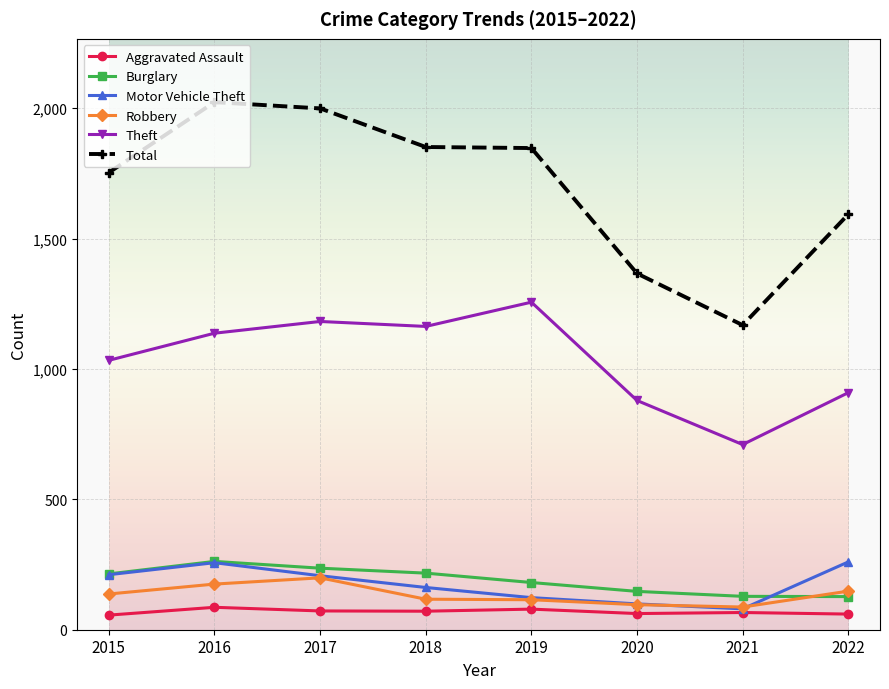

The value of Theft at 2022 is 909. True or false?

True